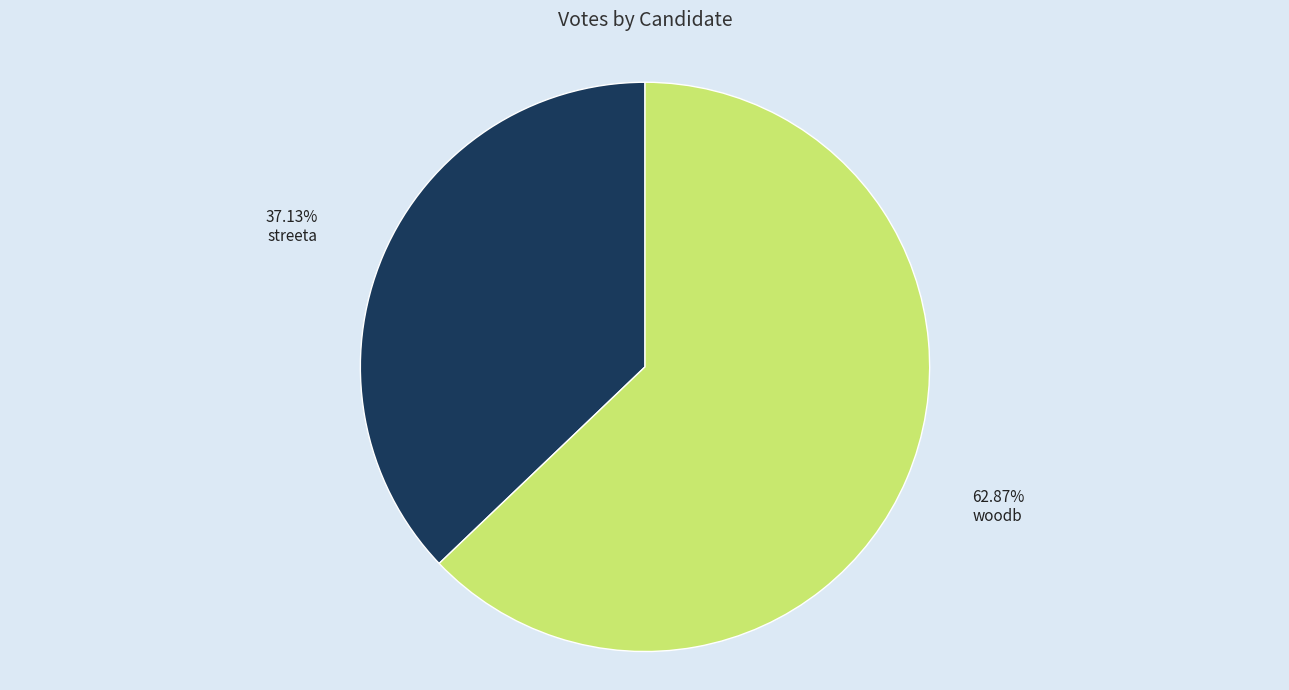

Is there any slice that represents more than half of the pie?

Yes